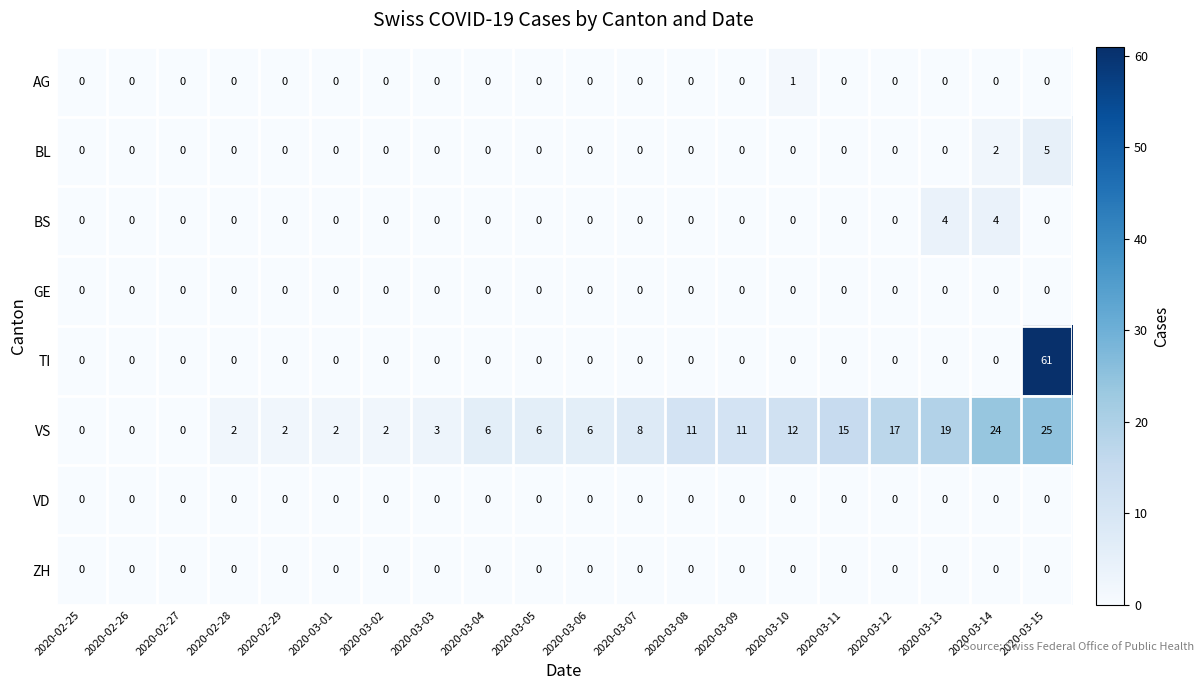

Is it true that BL equals 3 at 2020-02-27?

False